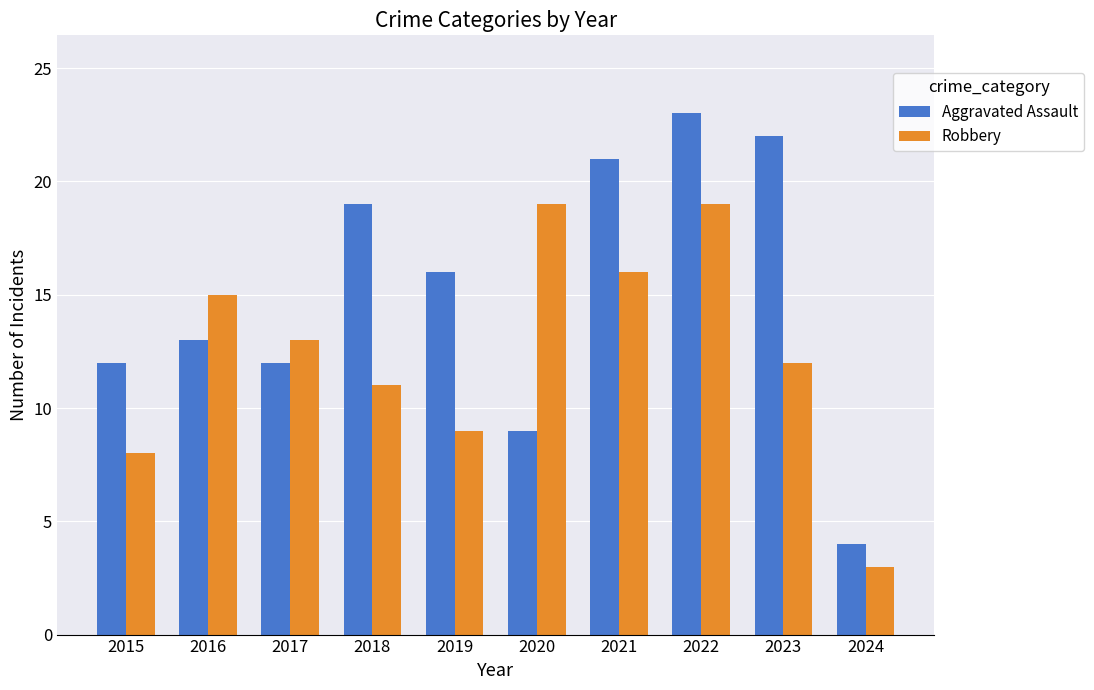

Which series has the widest spread of values?

Aggravated Assault